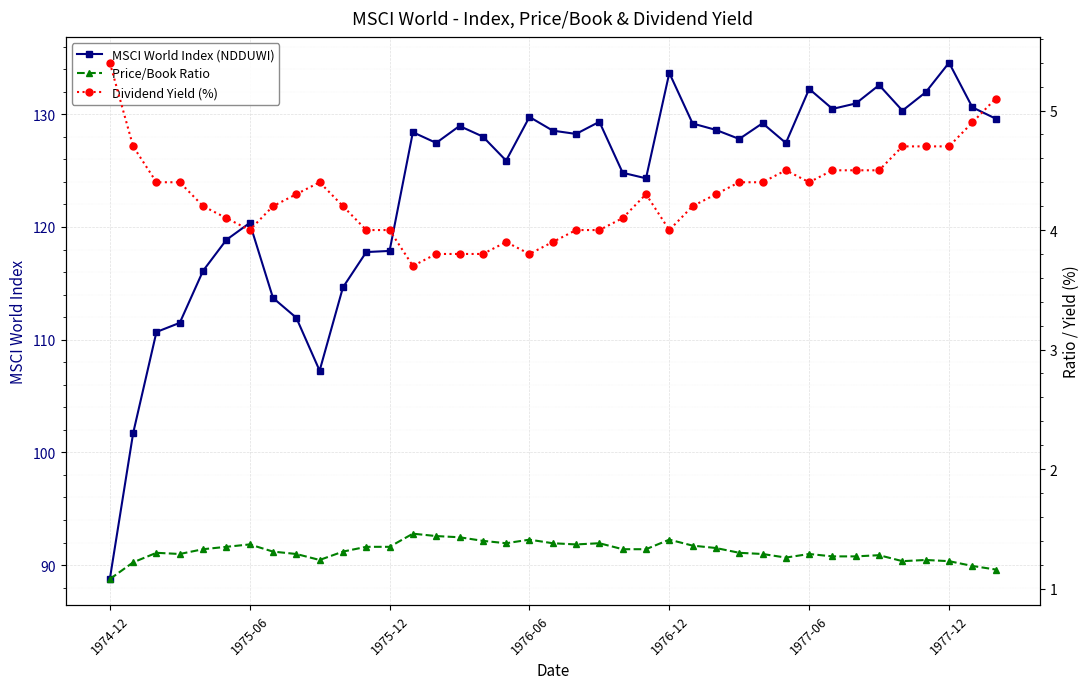

What is the lowest value of the MSCI World Index (NDDUWI) series?

88.8